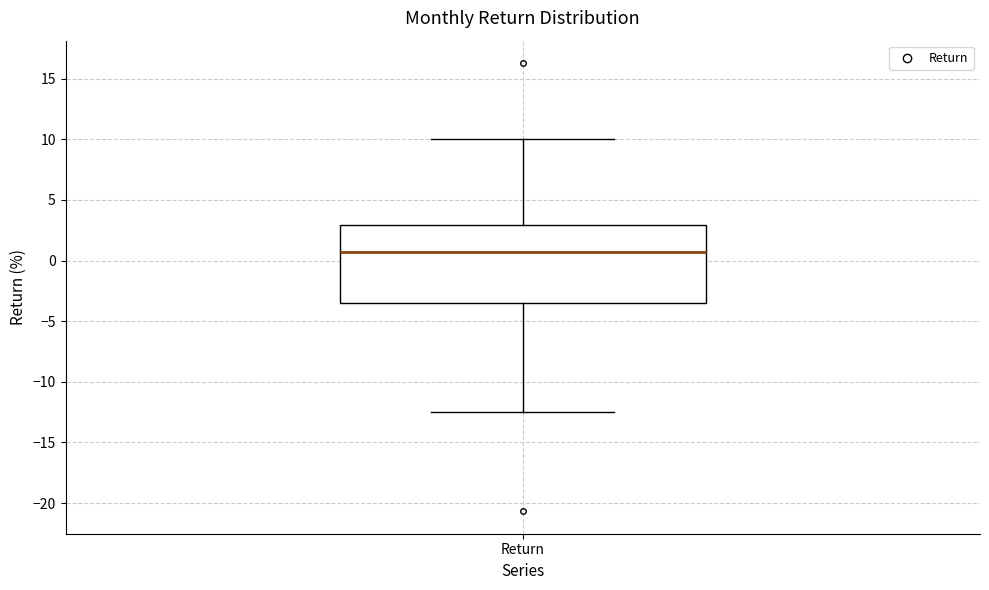

Transcribe this box plot: give where the median line is, the range the box spans, and where the two whiskers end, as read against the y-axis. The values are not printed on the chart, so give them approximately, as read against the axis.

median 0.5, box -3.5 to 3.0, whiskers -12.5 to 10.0